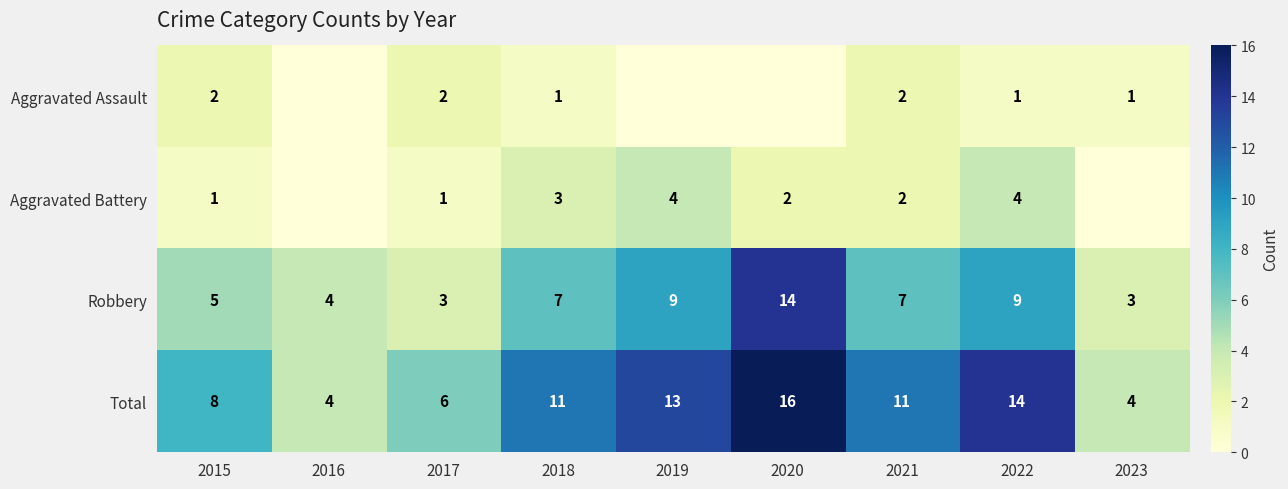

Count the number of data series in this chart.

4